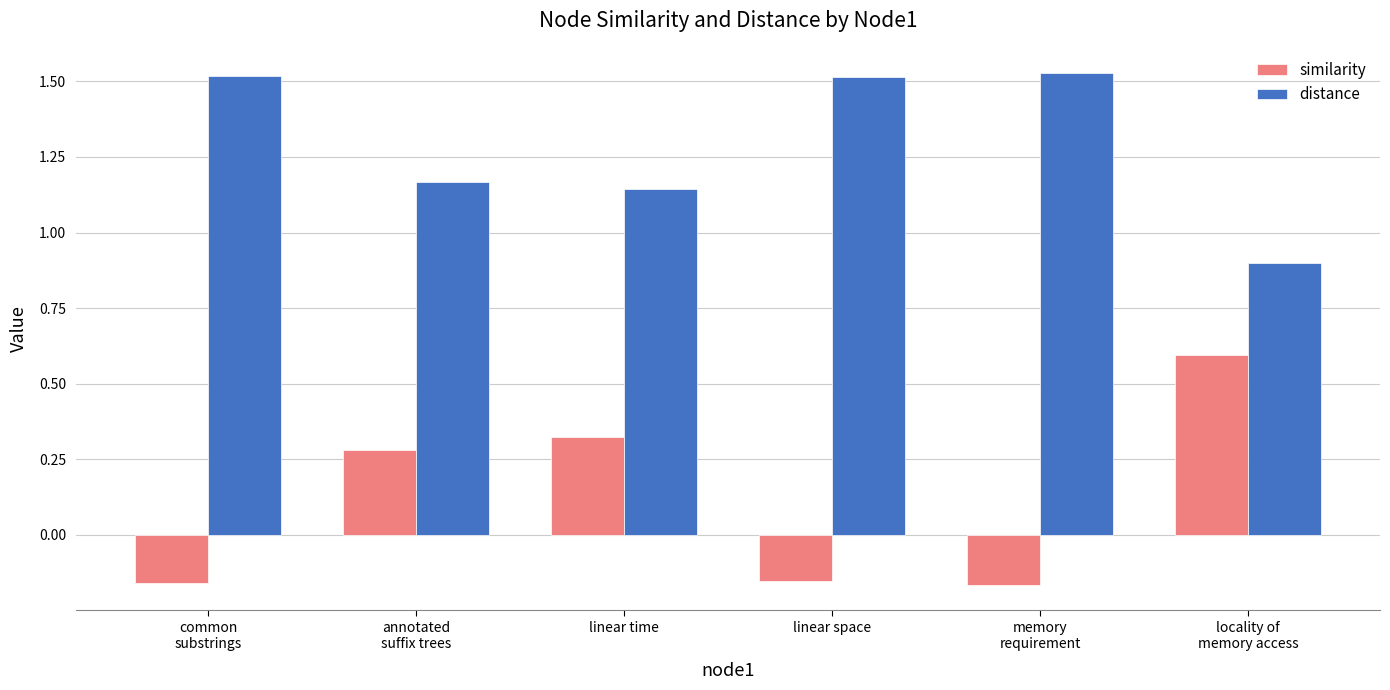

How many data points in similarity are above 0?

3